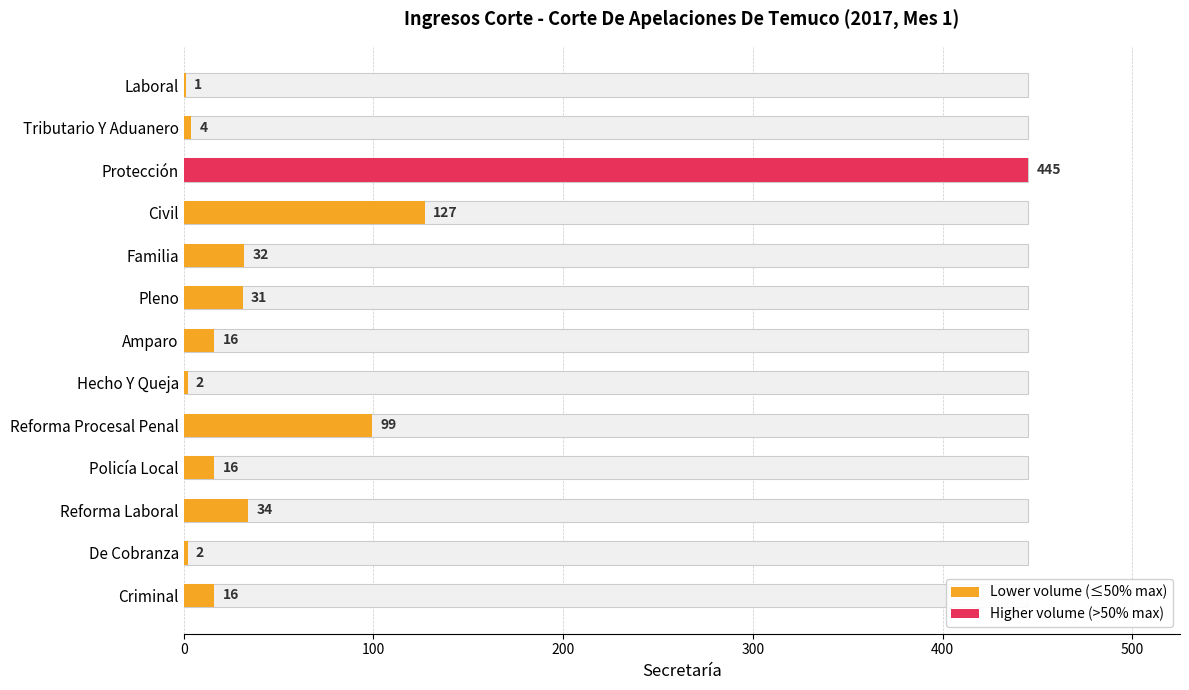

Is it true that the value at Protección is 445?

True